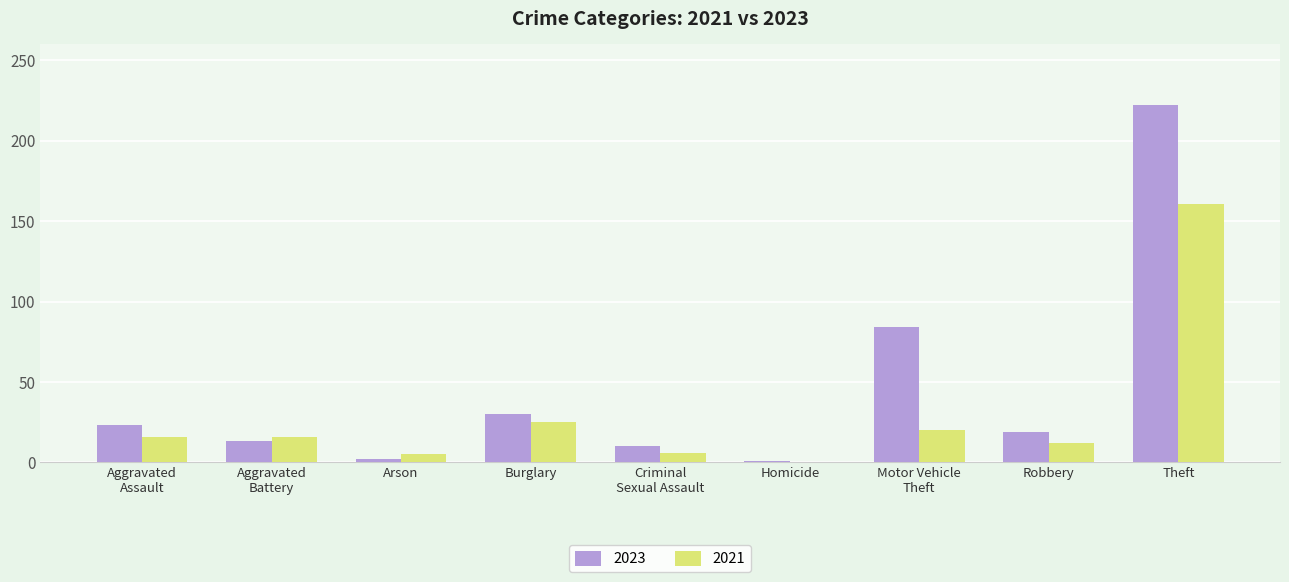

Is it true that 2023 equals 10 at Criminal
Sexual Assault?

True